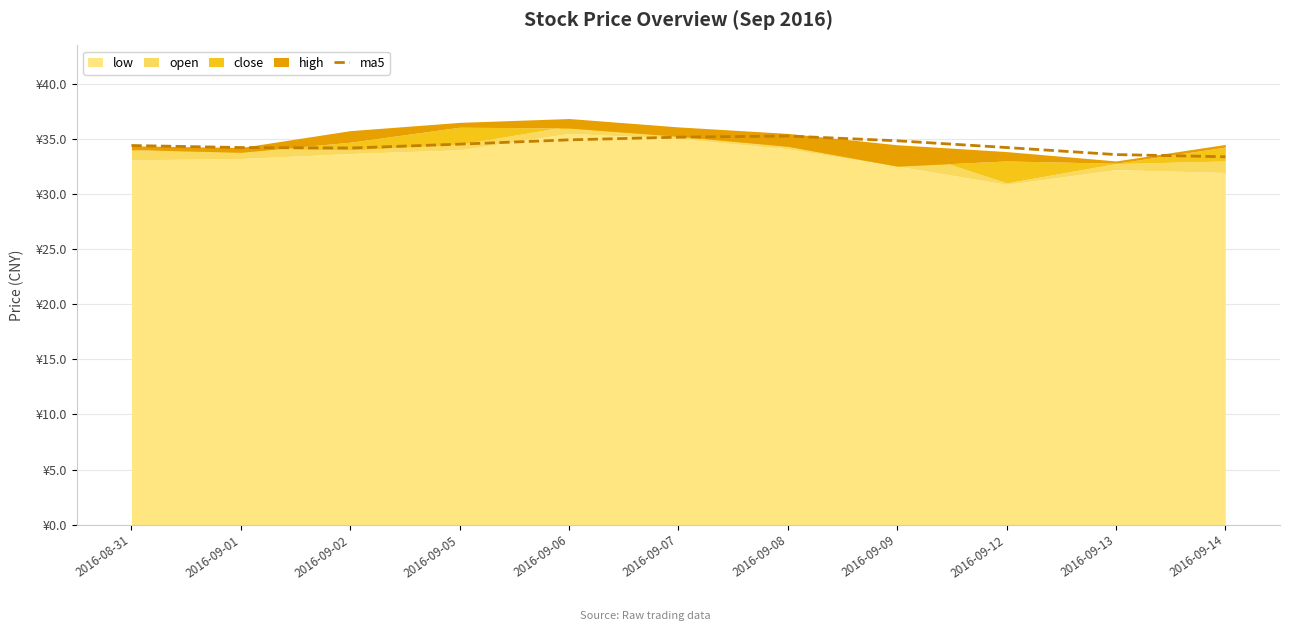

Does the chart have visible grid lines?

Yes